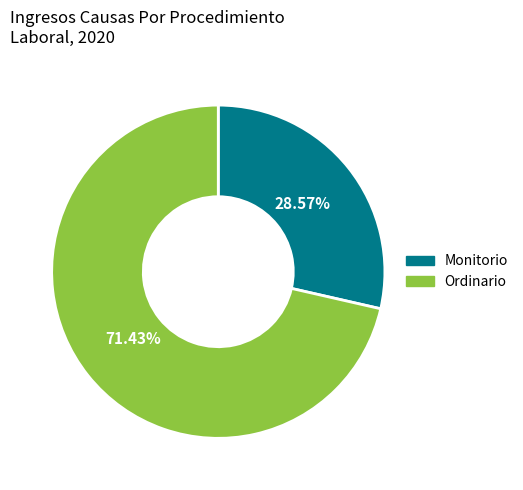

What portion of the pie excludes Monitorio?

71.4%